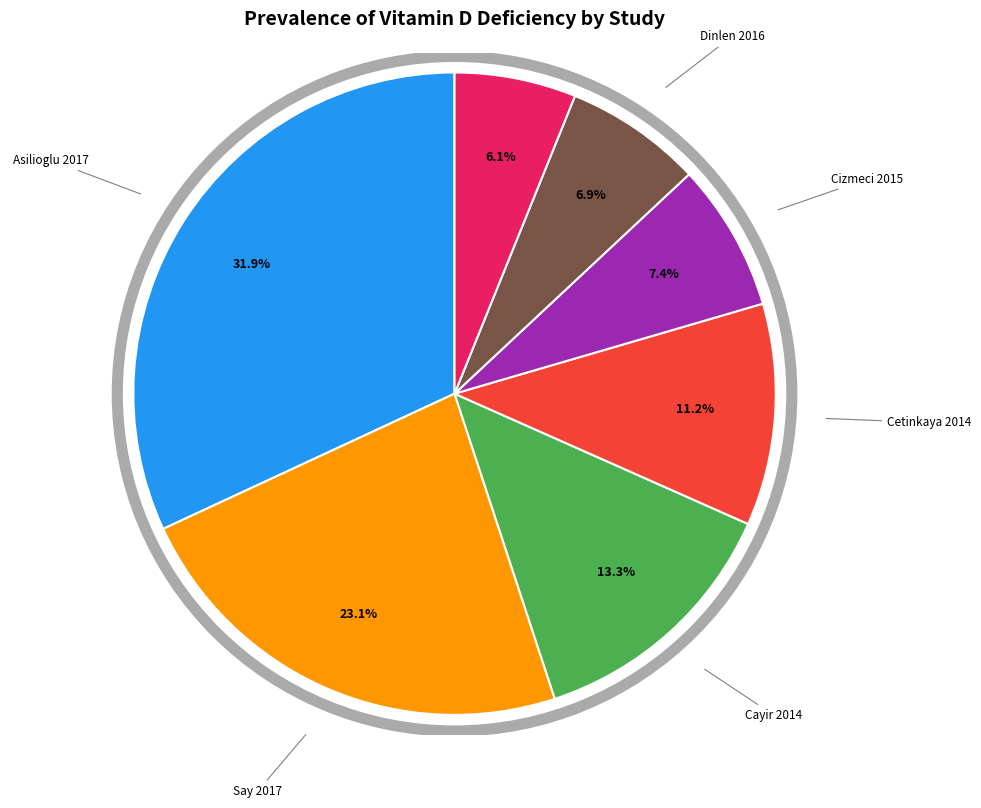

Is Asilioglu 2017 the majority of the pie?

No